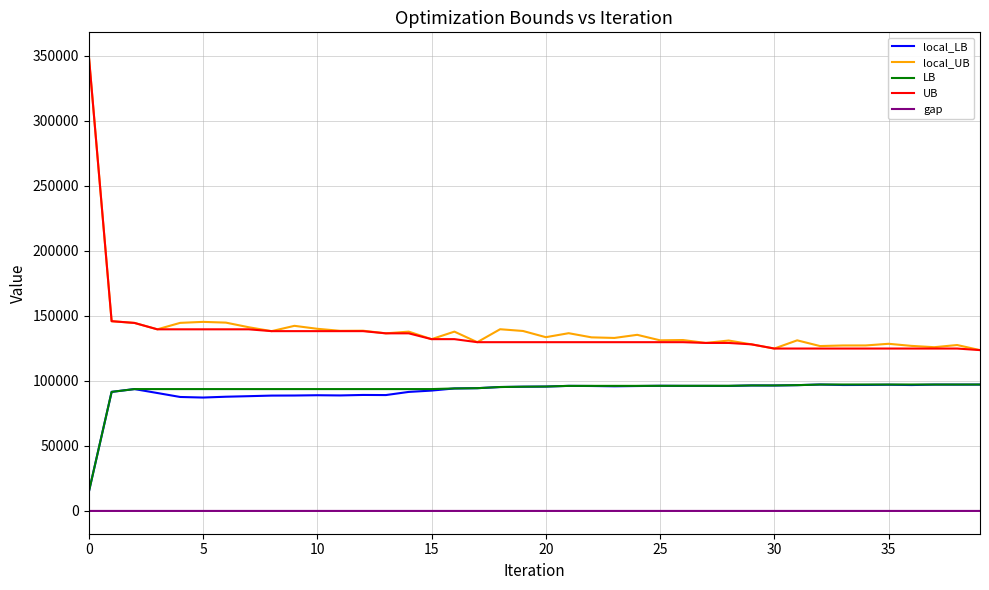

What is the highest value of the local_LB series?

97219.3